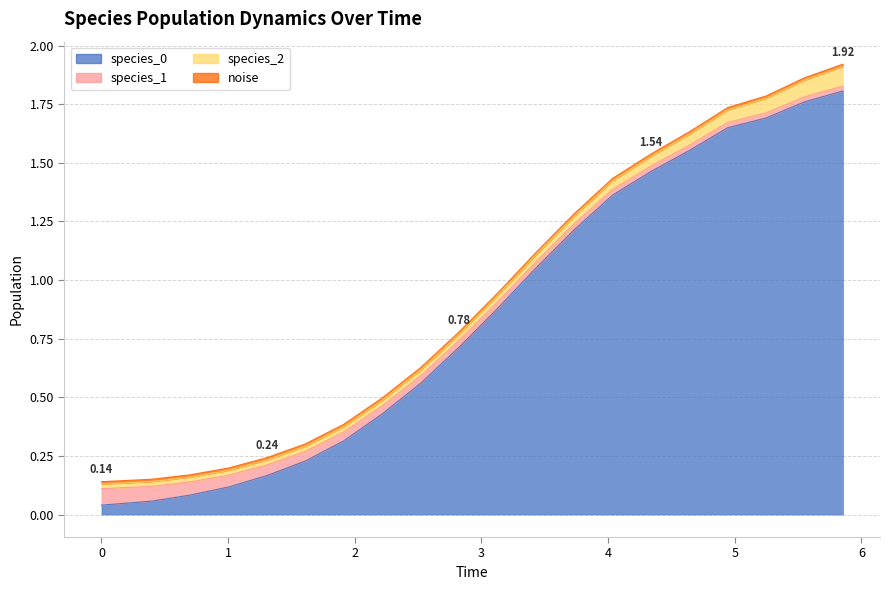

At how many categories does at least one series exceed 1?

9